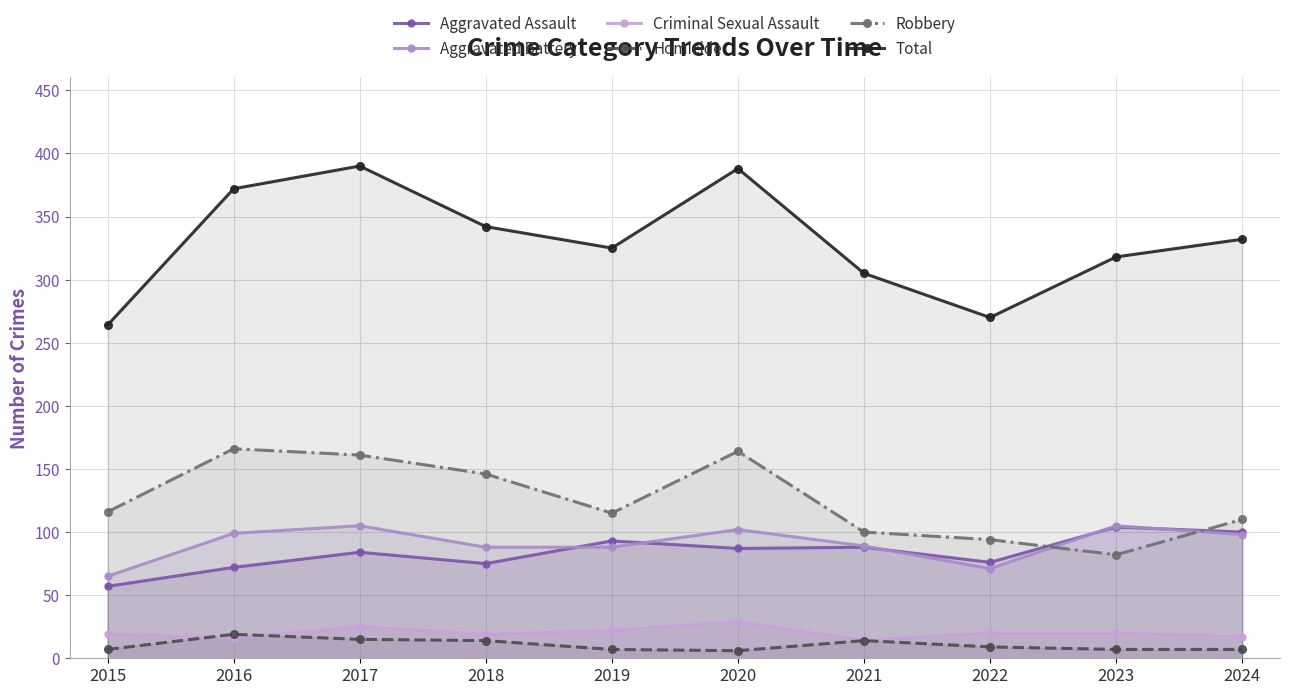

How many distinct data groups are displayed?

6